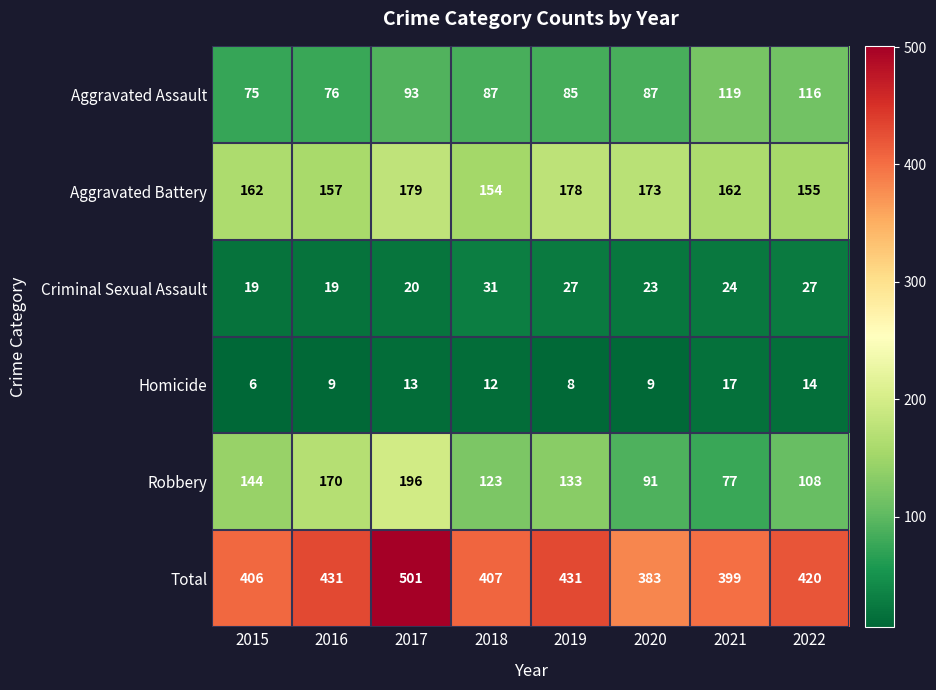

Which series changed the most between 2017 and 2022?

Robbery